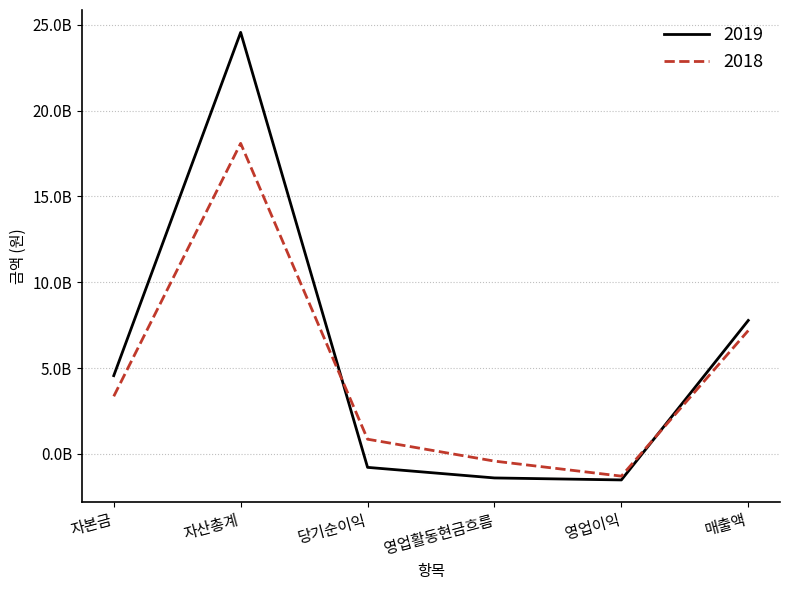

What is the sum of the 2019 values at 자본금 and 매출액?

12335511359